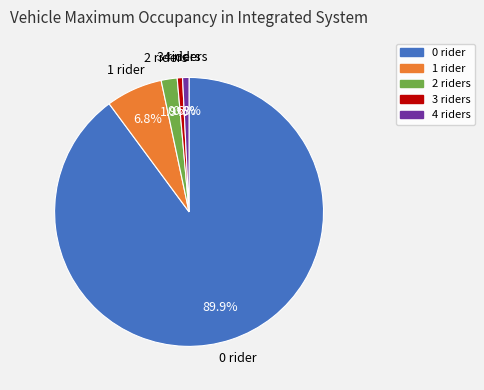

Is there a majority slice in this chart?

Yes